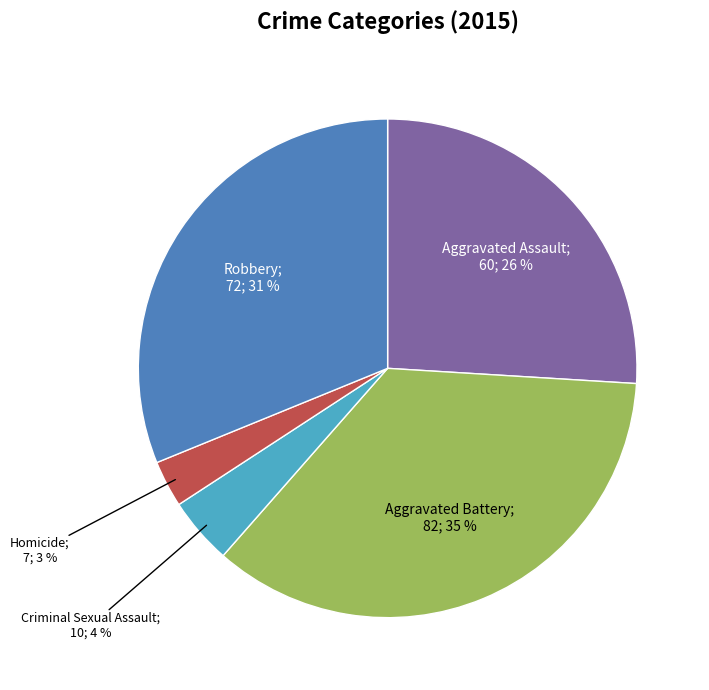

Is there a majority slice in this chart?

No